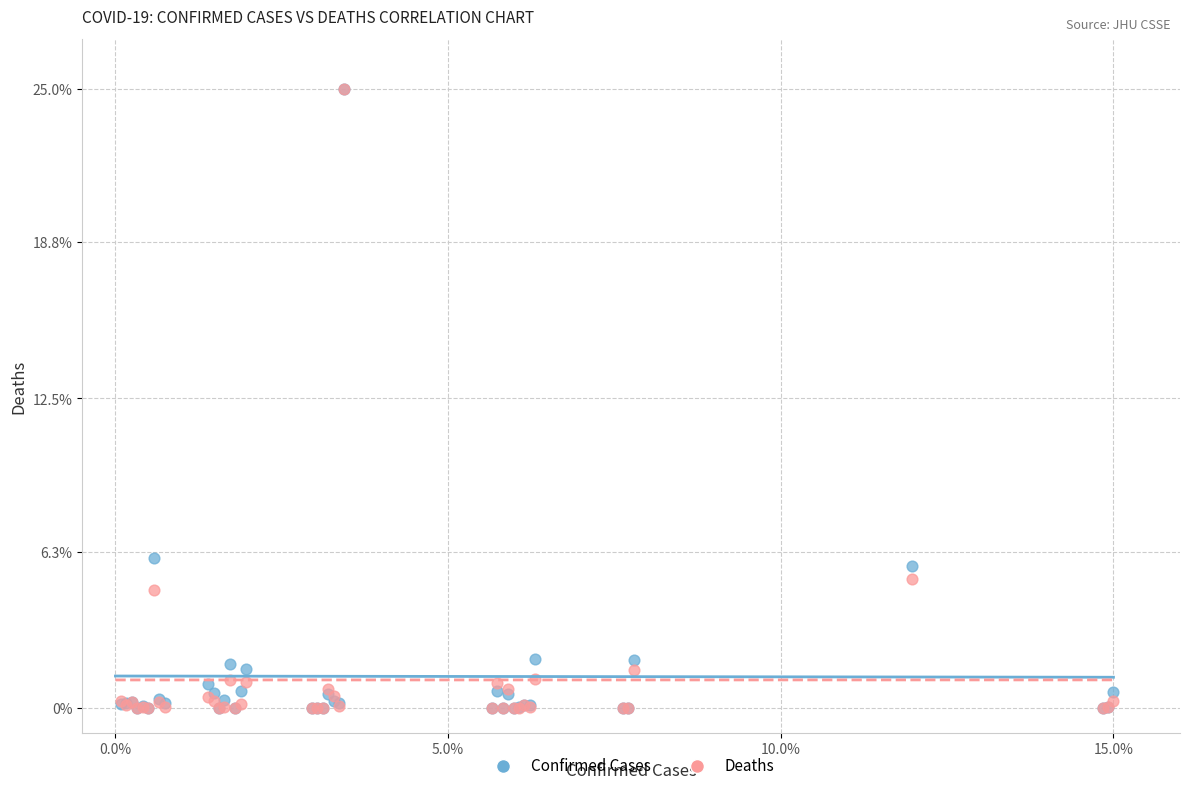

Across all series, what Y value is closest to 12?

6.1